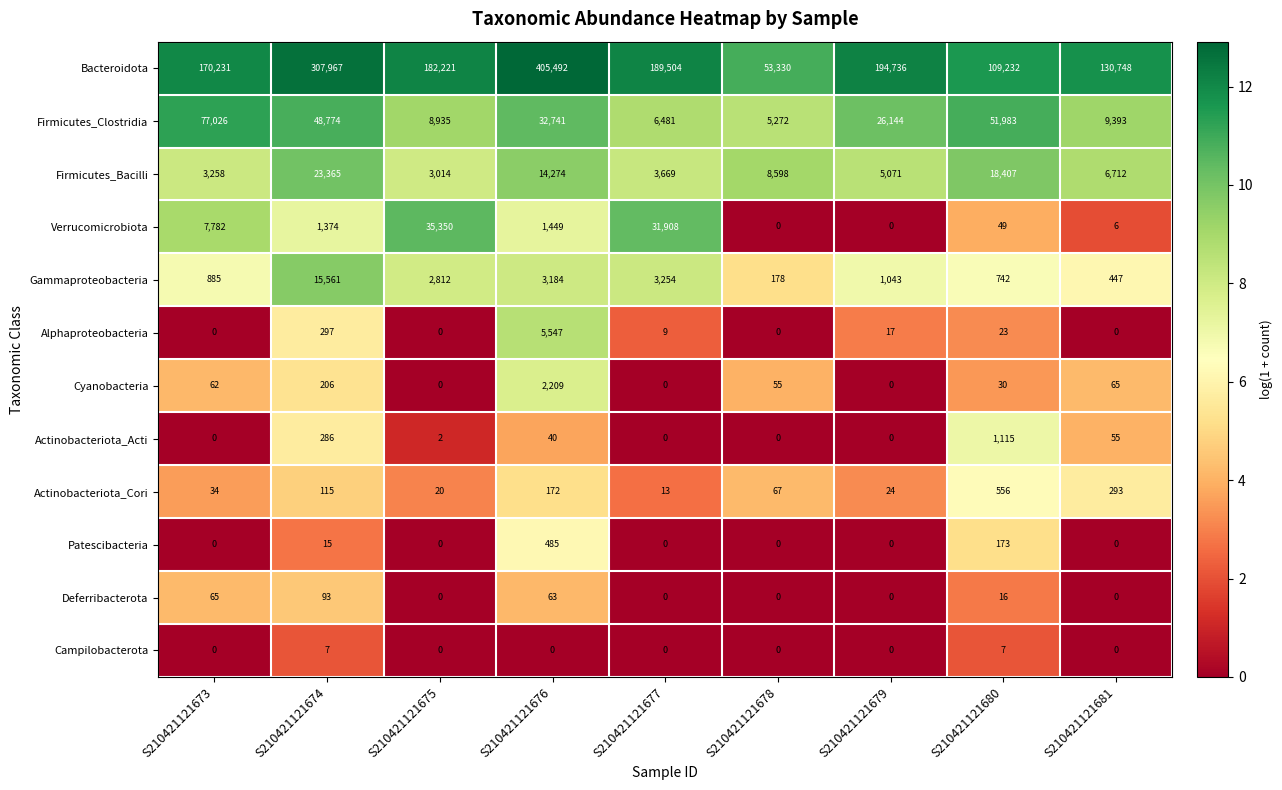

Which label corresponds to the largest value in the chart?

S210421121676